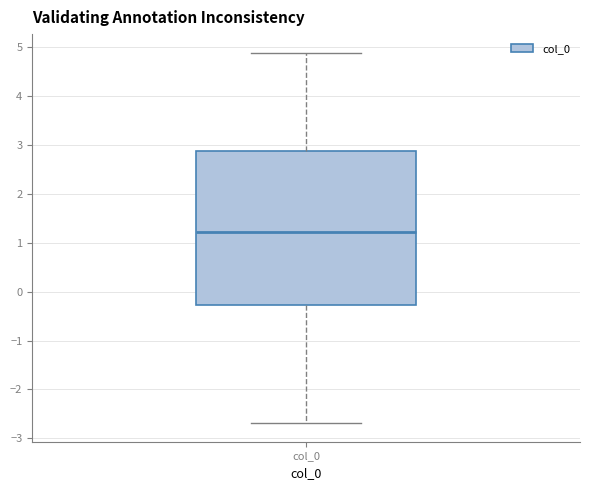

Transcribe this box plot: give where the median line is, the range the box spans, and where the two whiskers end, as read against the y-axis. The values are not printed on the chart, so give them approximately, as read against the axis.

median 1.2, box -0.3 to 2.9, whiskers -2.7 to 4.9